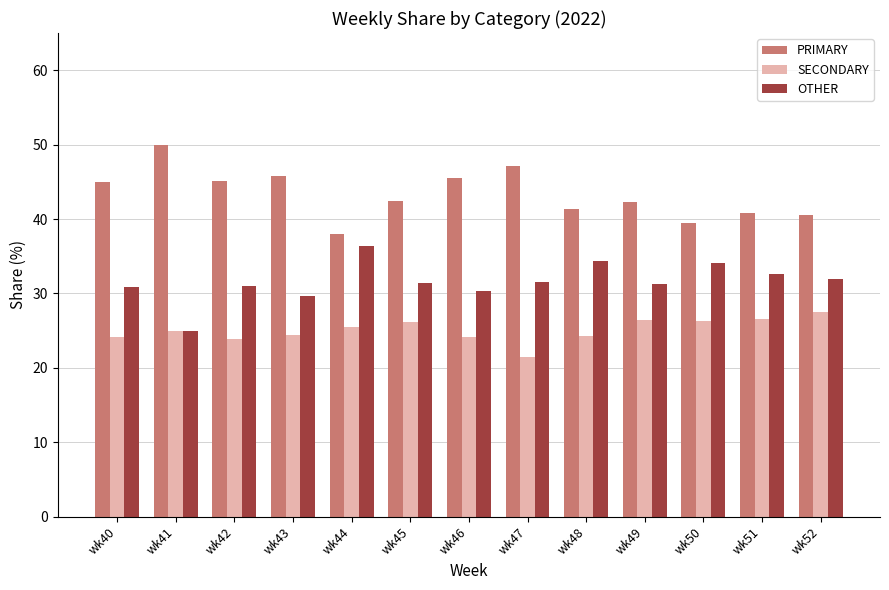

What value does the SECONDARY series have at wk48?

24.2